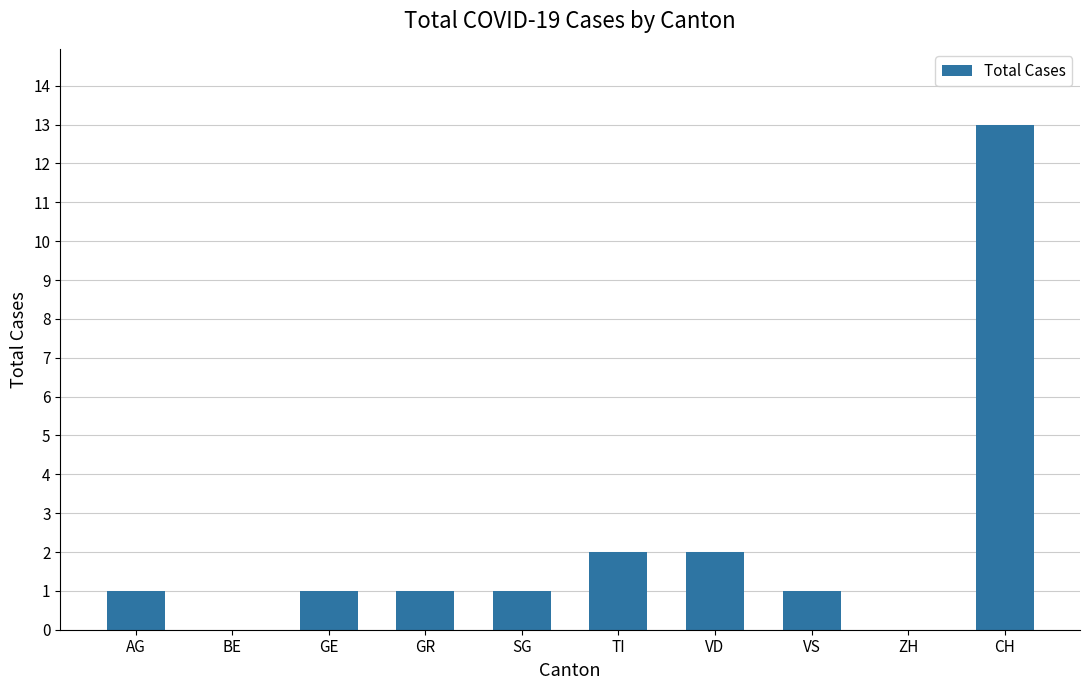

Between VD and AG, which is larger?

VD